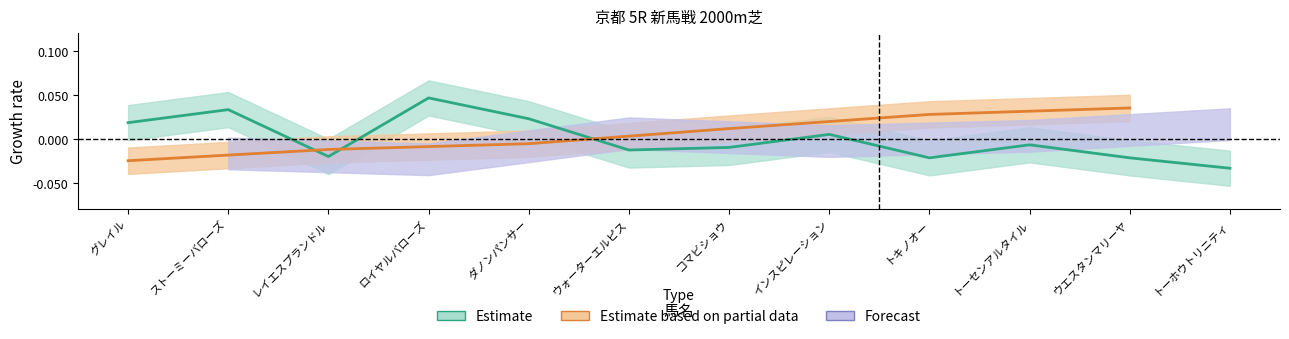

True or false: the data shows -0.0 at ウォーターエルピス.

False